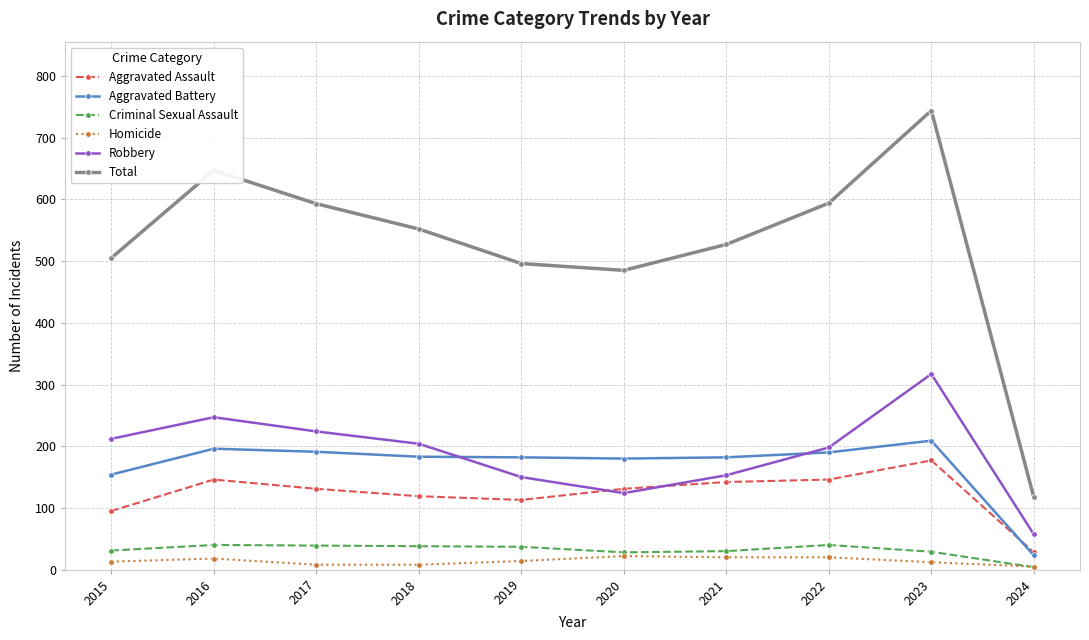

At 2015, list the series in order from smallest to largest.

Homicide, Criminal Sexual Assault, Aggravated Assault, Aggravated Battery, Robbery, Total